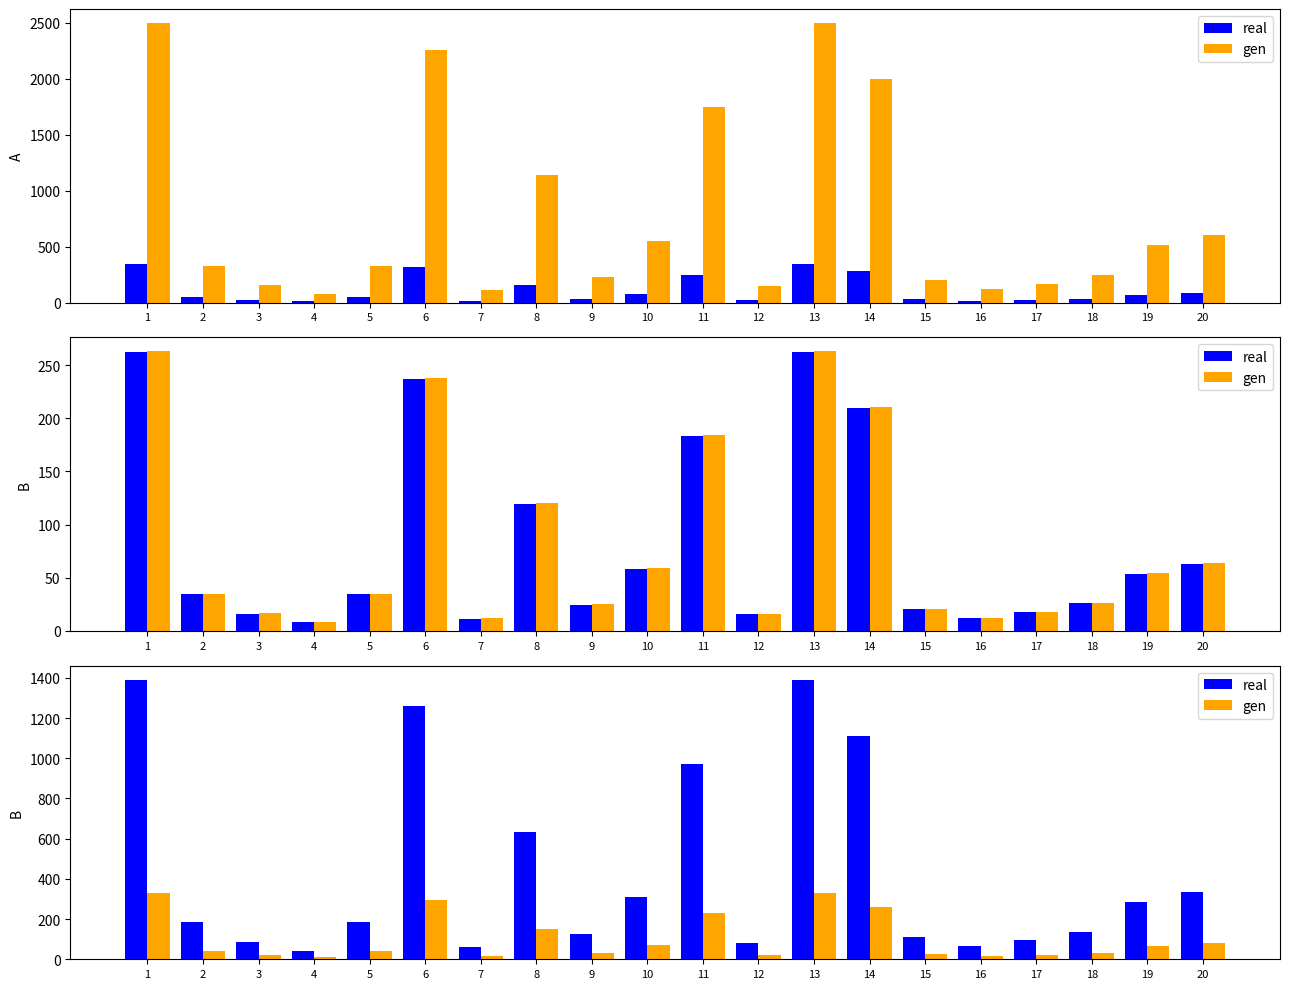

Where is gen nearest to the value 169?

8